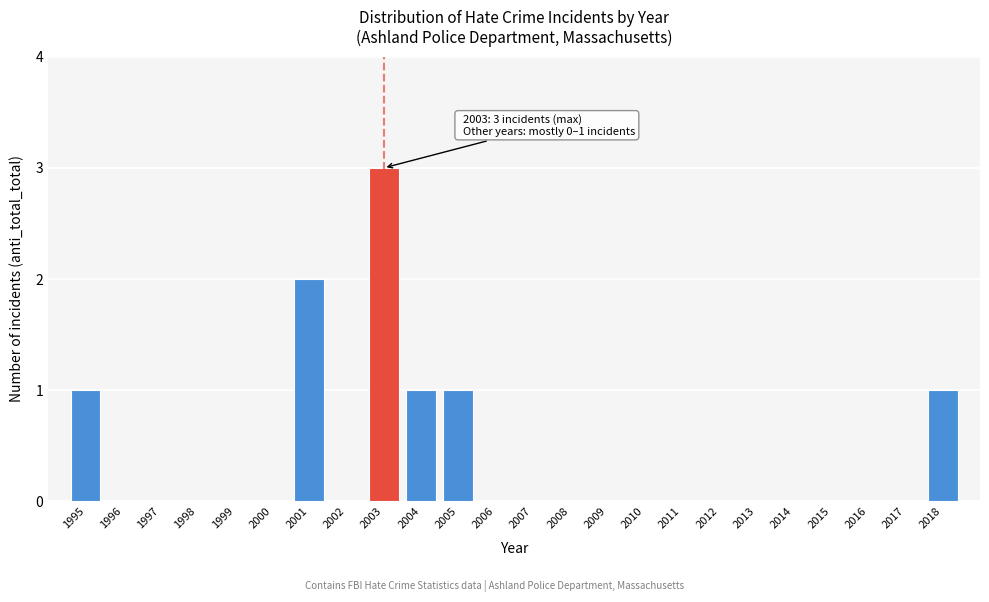

Reading right to left, extract all data points from this chart.

2018=1	2017=0	2016=0	2015=0	2014=0	2013=0	2012=0	2011=0	2010=0	2009=0	2008=0	2007=0	2006=0	2005=1	2004=1	2003=3	2002=0	2001=2	2000=0	1999=0	1998=0	1997=0	1996=0	1995=1